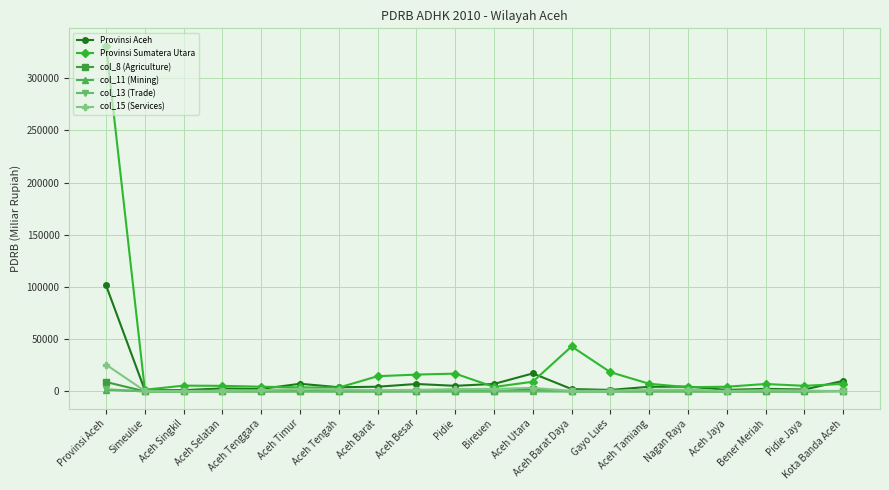

True or false: col_13 (Trade) has more than 2 points higher than both neighbors.

True